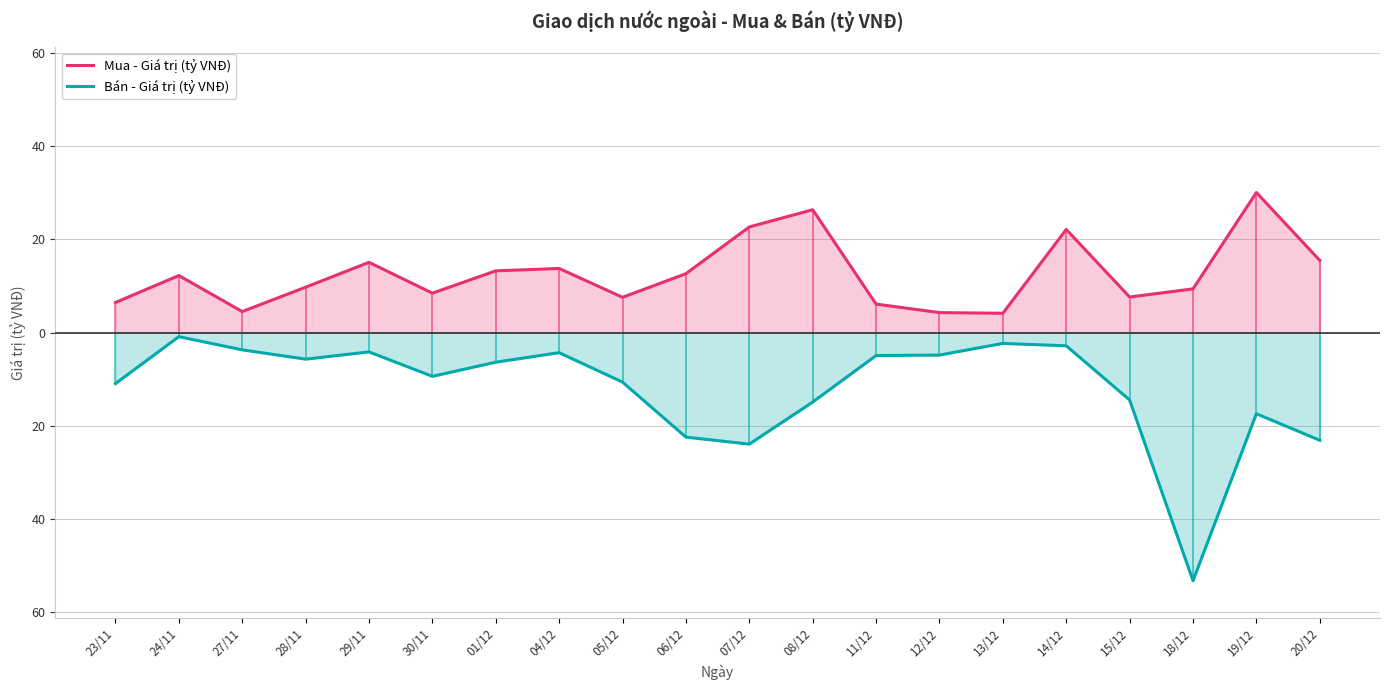

What is the sum of the Mua - Giá trị (tỷ VNĐ) values at 01/12 and 23/11?

19.7